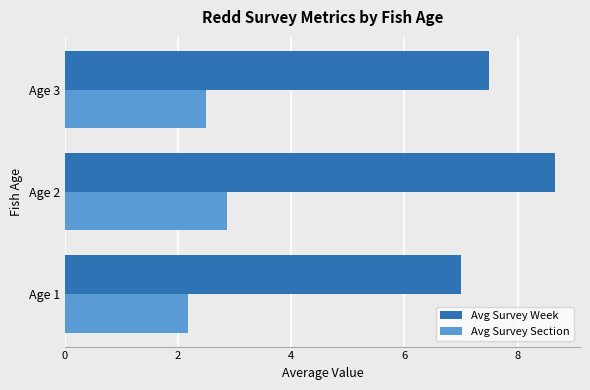

How many Avg Survey Week values are between 7 and 8?

2